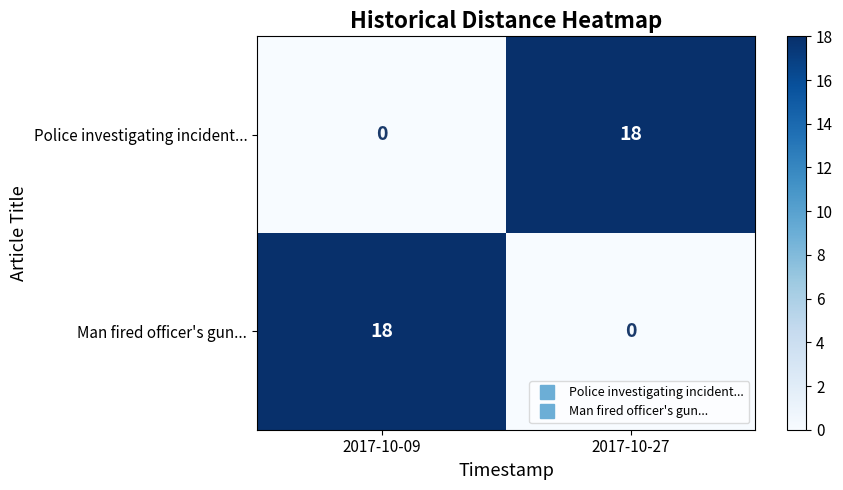

At which label does Police investigating incident... reach its minimum?

2017-10-09